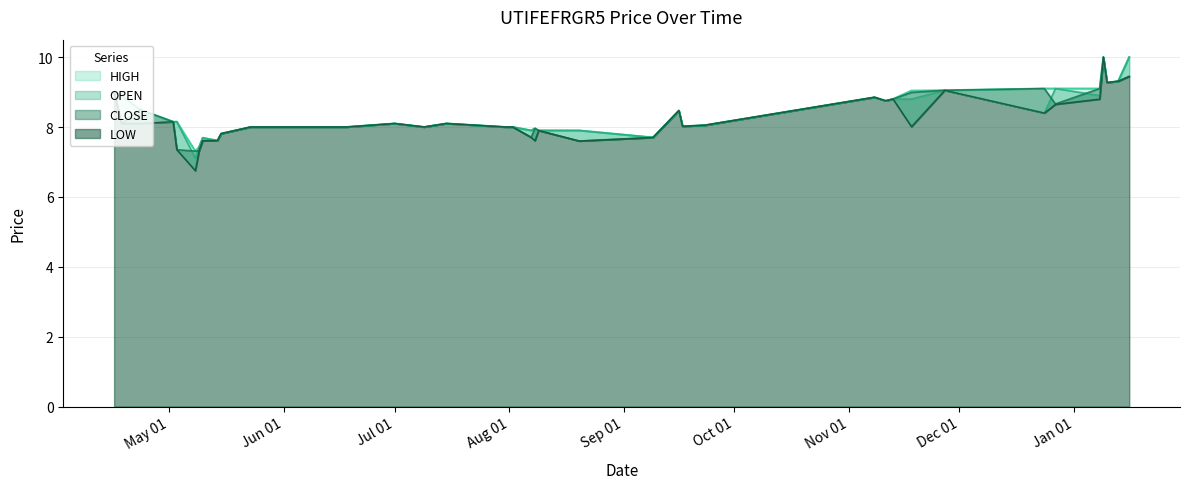

Count the number of categories in the chart.

40